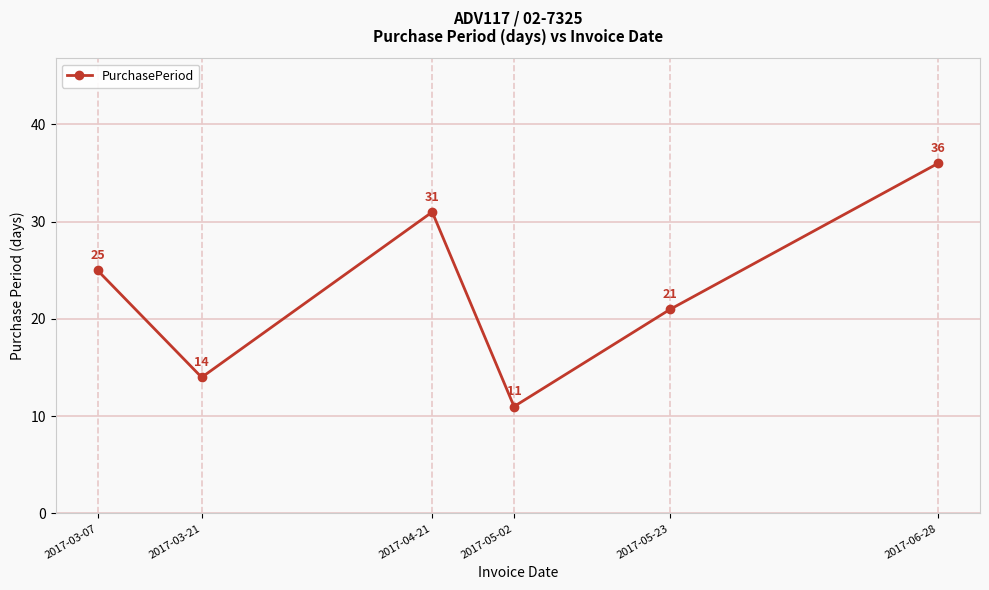

How many values are between 14 and 31?

4